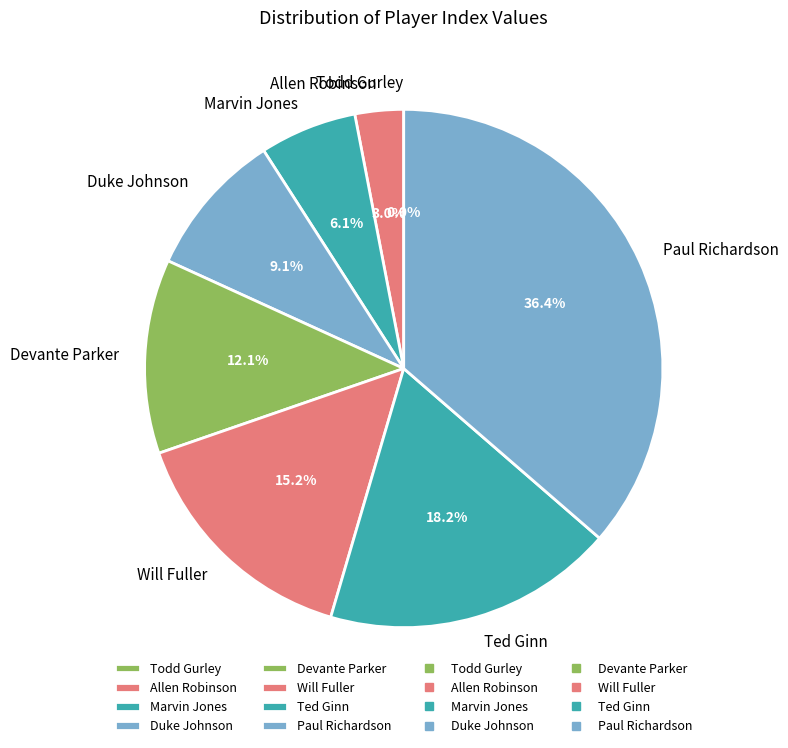

To the nearest percent, what is the average slice percentage?

12%